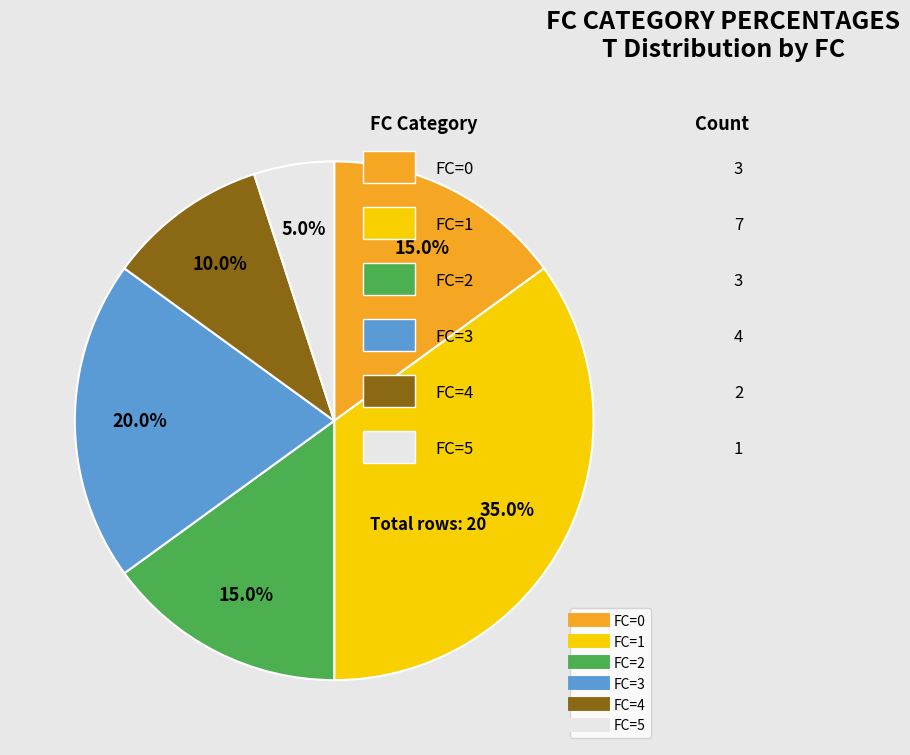

Between FC=4 and FC=0, which is larger?

FC=0